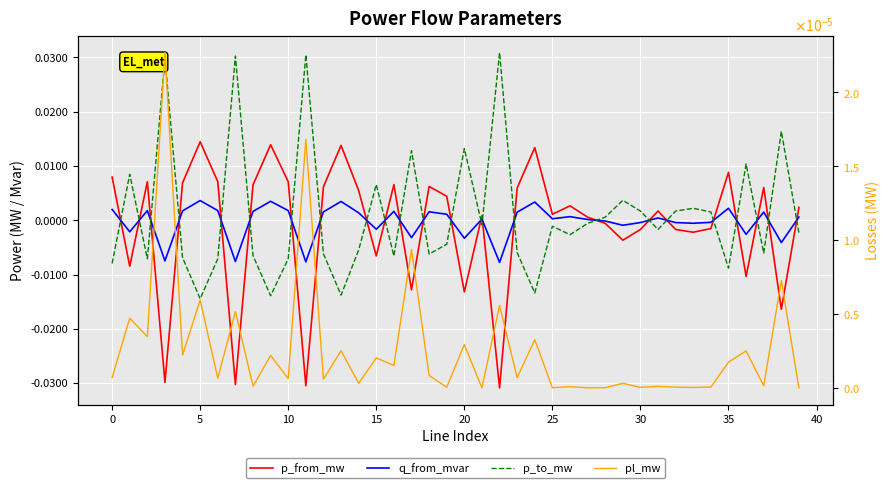

At which label does p_to_mw reach its peak?

22